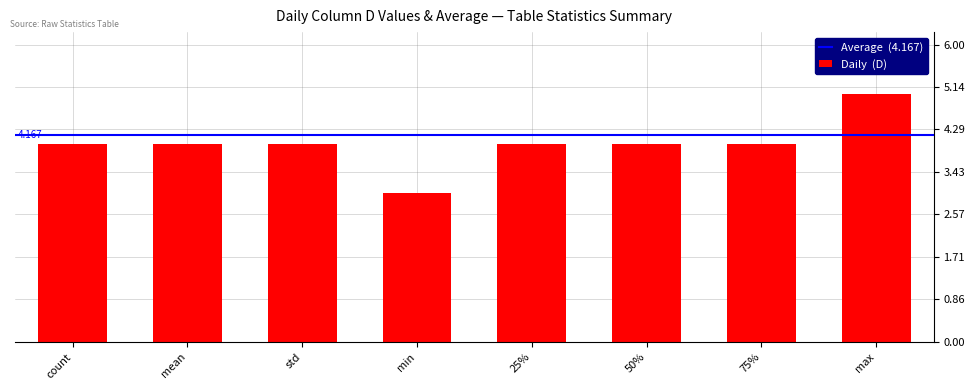

Which category has the lowest value across all series?

min